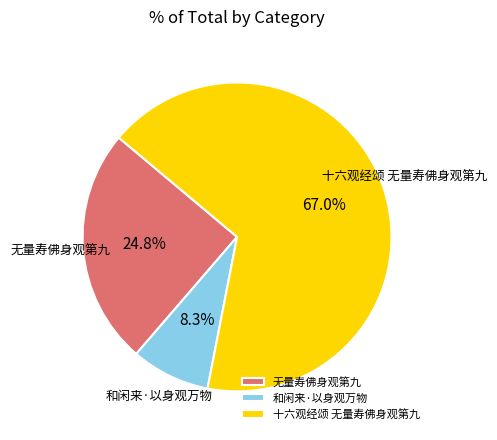

Approximately how many times larger is the value at 无量寿佛身观第九 compared to 和闲来·以身观万物?

3.0